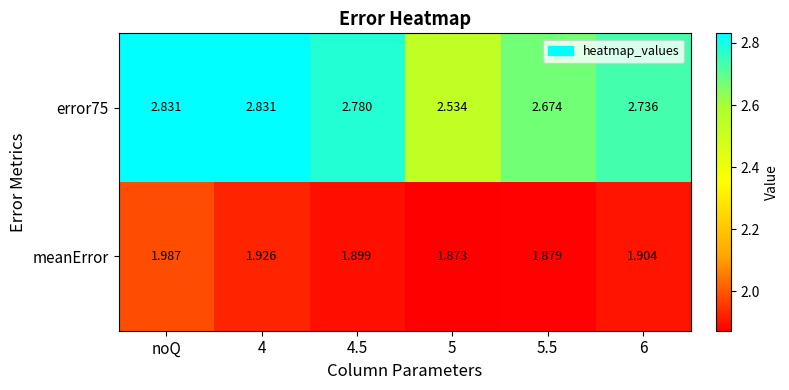

Rank the series by their average value, from highest to lowest.

error75, meanError